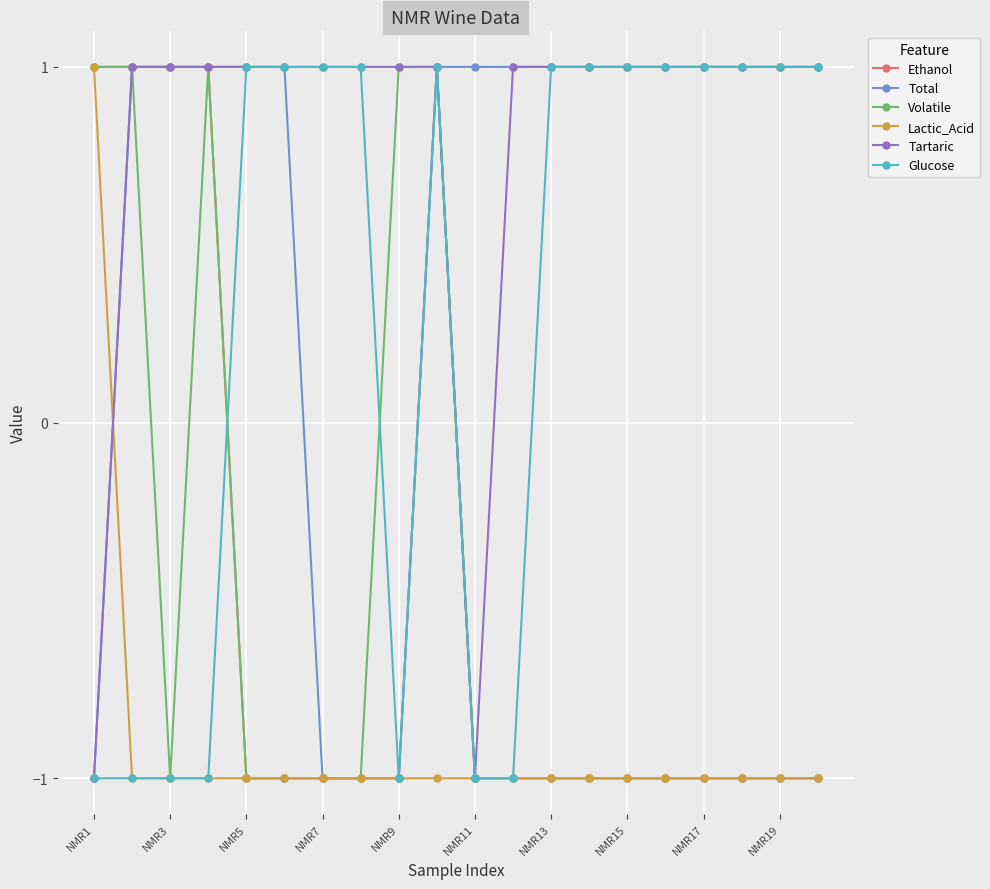

At how many categories does at least one series exceed 0?

20